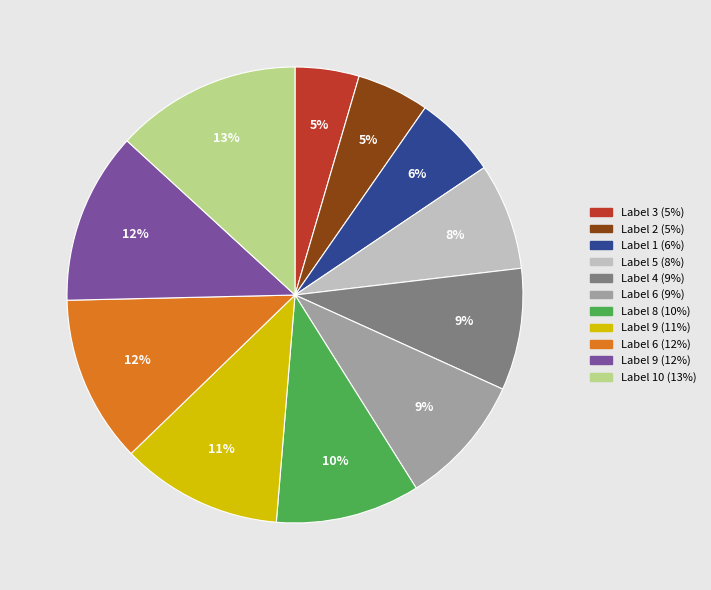

Is there any slice that represents more than half of the pie?

No